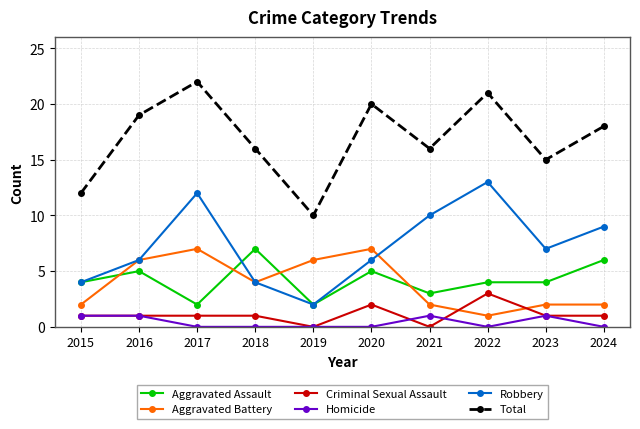

What is the value of the Total point at the 10th from the left?

18